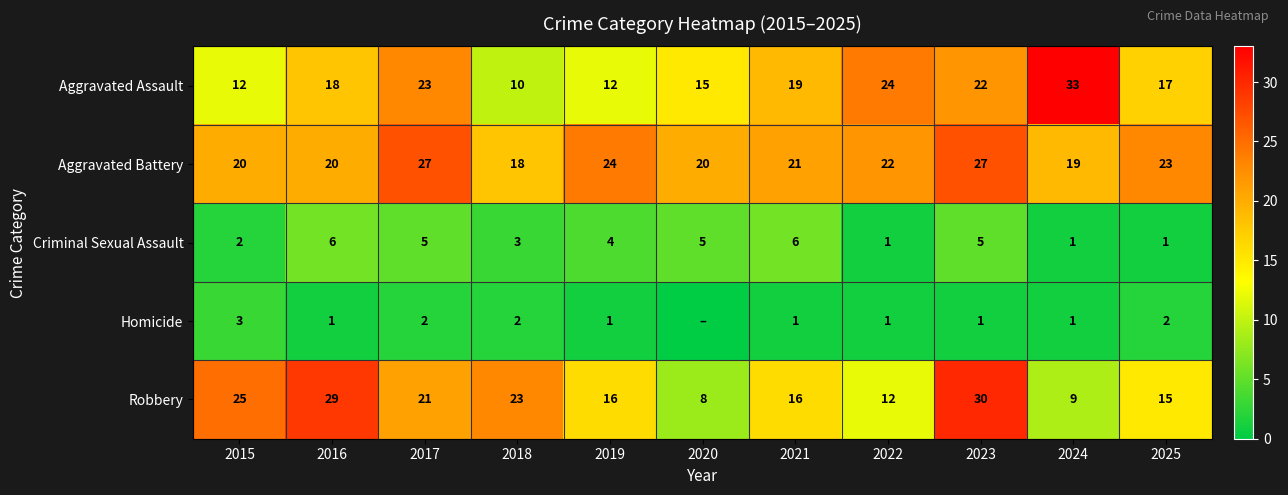

At how many categories does at least one series exceed 16?

11